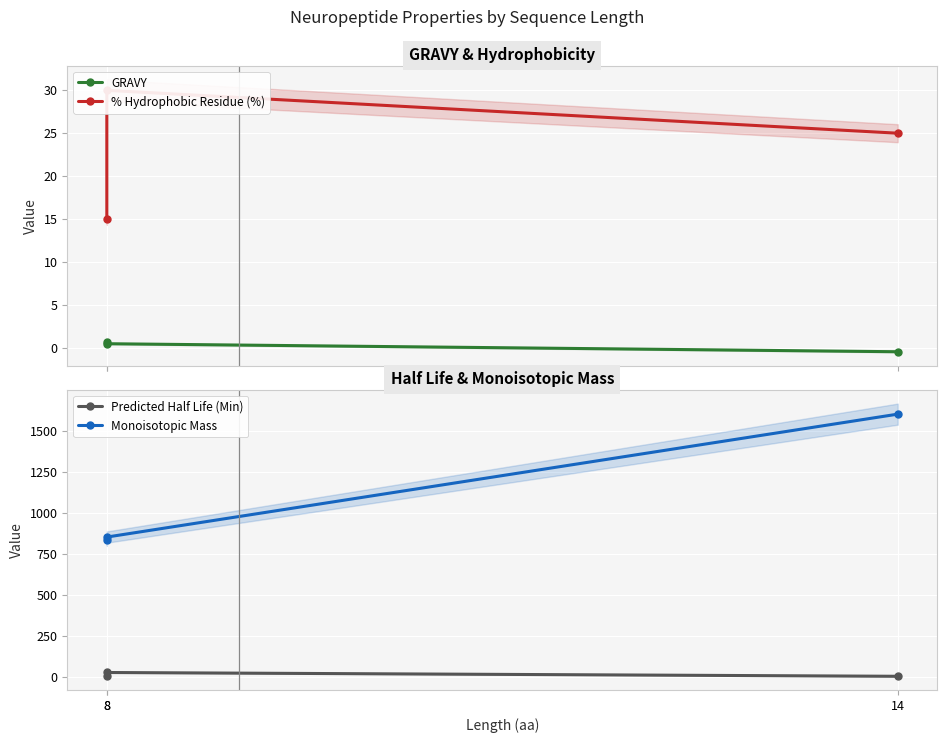

Which series has the largest total across all categories?

Monoisotopic Mass